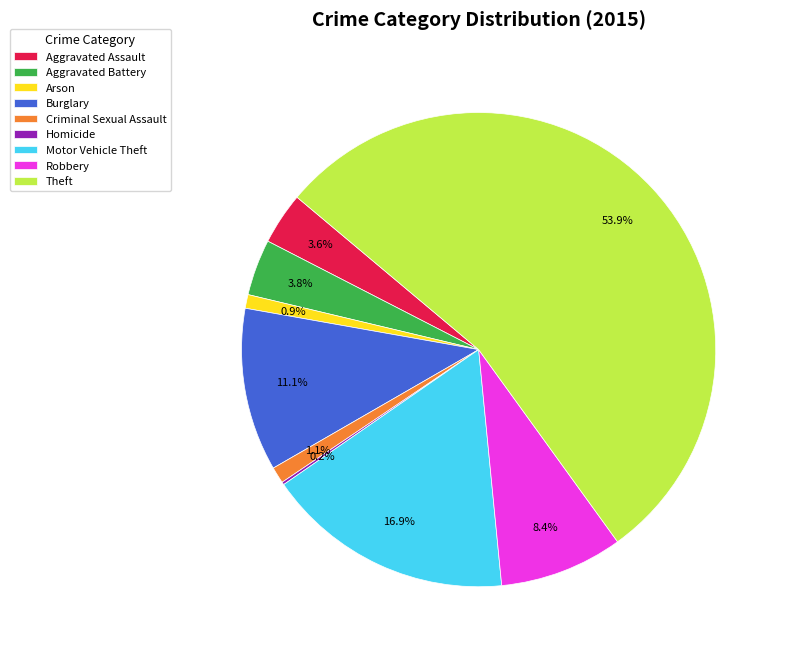

What percentage is the Aggravated Battery slice, to the nearest percent?

4%